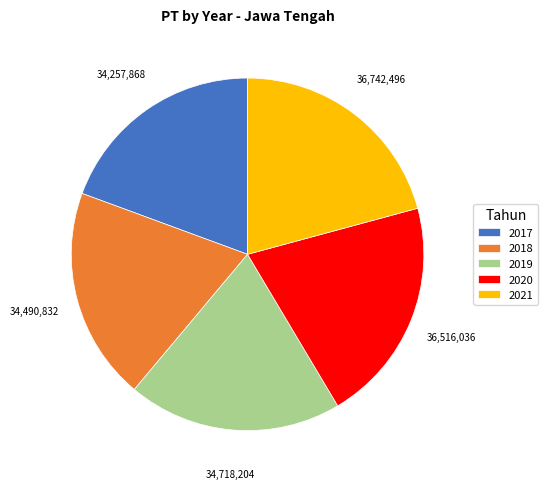

Is the sum of 2018 and 2019 greater than half?

No